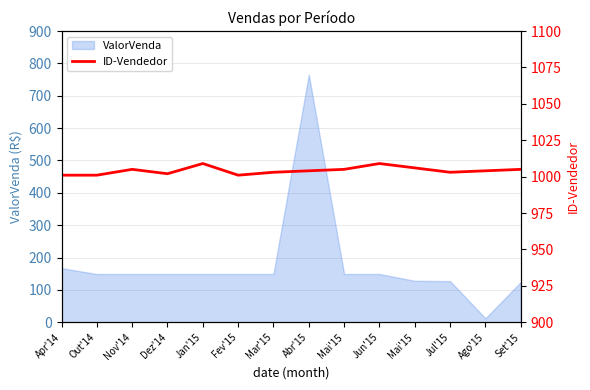

At which category does the chart reach its peak across all series?

Jan'15